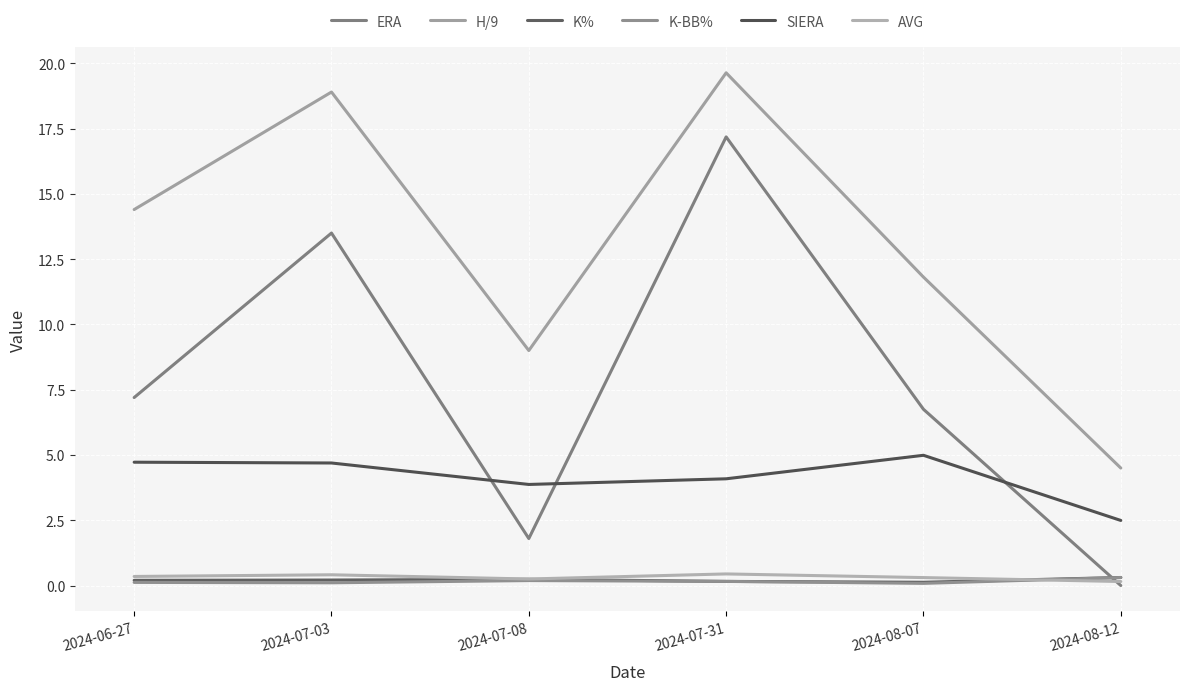

The SIERA series shows 2.0 at 2024-08-07. True or false?

False